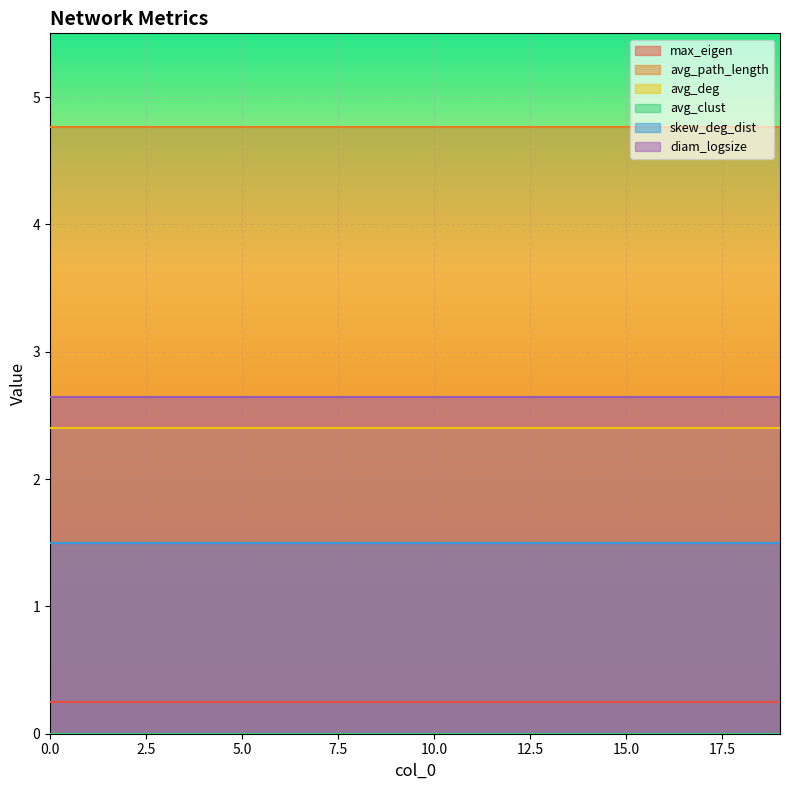

Reading right to left, list all the values displayed in this chart.

max_eigen: 0.3	0.3	0.3	0.3	0.3	0.3	0.3	0.3	0.3	0.3	0.3	0.3	0.3	0.3	0.3	0.3	0.3	0.3	0.3	0.3
avg_path_length: 4.8	4.8	4.8	4.8	4.8	4.8	4.8	4.8	4.8	4.8	4.8	4.8	4.8	4.8	4.8	4.8	4.8	4.8	4.8	4.8
avg_deg: 2.4	2.4	2.4	2.4	2.4	2.4	2.4	2.4	2.4	2.4	2.4	2.4	2.4	2.4	2.4	2.4	2.4	2.4	2.4	2.4
avg_clust: 0.0	0.0	0.0	0.0	0.0	0.0	0.0	0.0	0.0	0.0	0.0	0.0	0.0	0.0	0.0	0.0	0.0	0.0	0.0	0.0
skew_deg_dist: 1.5	1.5	1.5	1.5	1.5	1.5	1.5	1.5	1.5	1.5	1.5	1.5	1.5	1.5	1.5	1.5	1.5	1.5	1.5	1.5
diam_logsize: 2.6	2.6	2.6	2.6	2.6	2.6	2.6	2.6	2.6	2.6	2.6	2.6	2.6	2.6	2.6	2.6	2.6	2.6	2.6	2.6